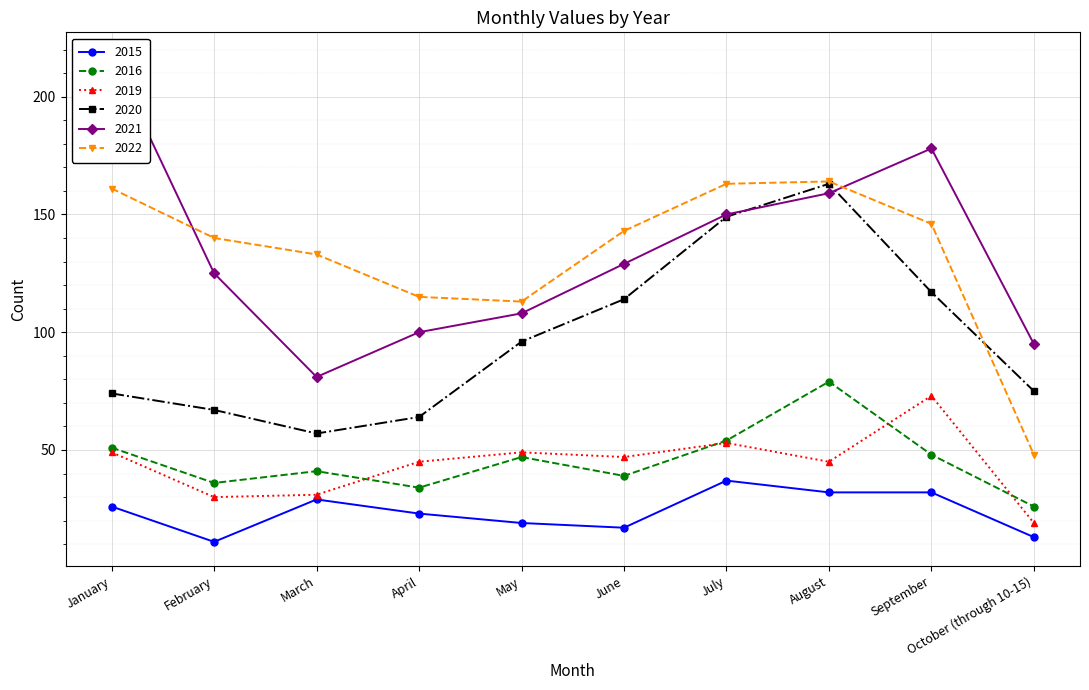

At which category is the sum across all series the highest?

August